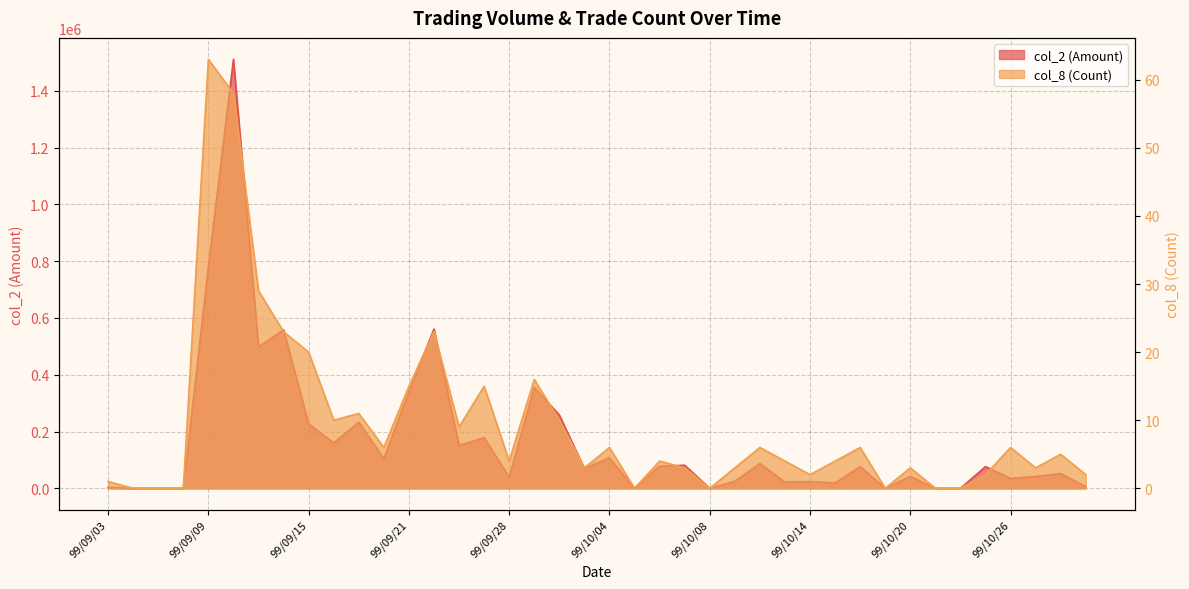

Between 99/09/10 and 99/09/29, which series saw the biggest shift?

col_2 (Amount)